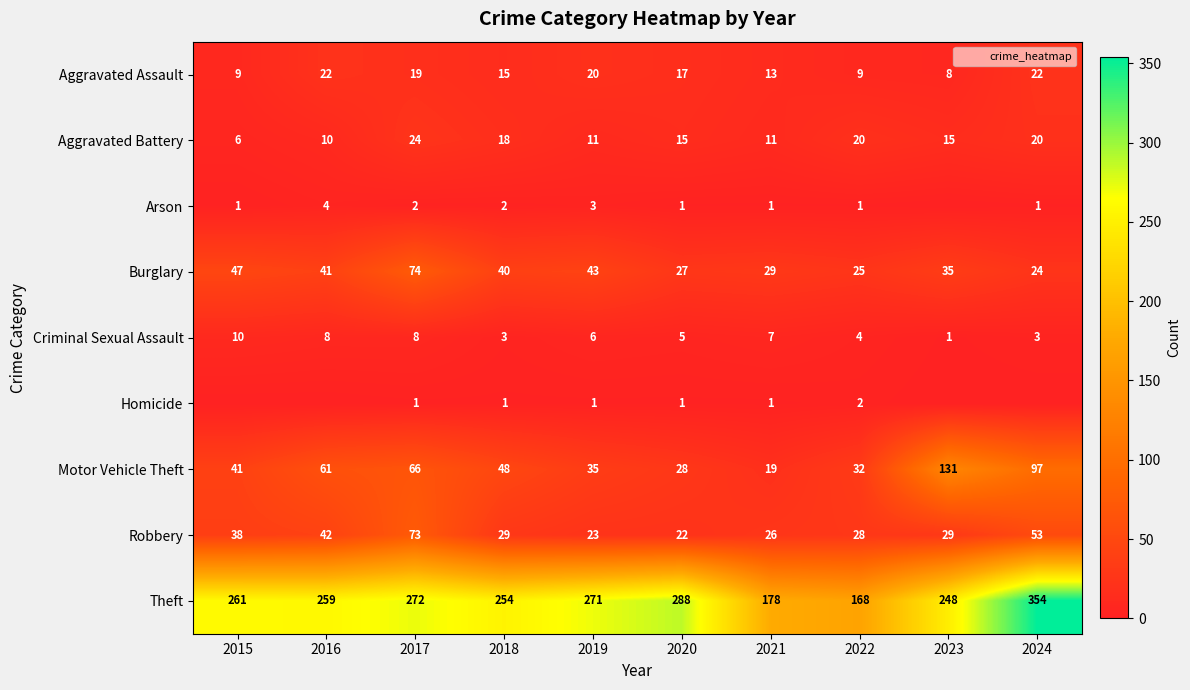

What is the sum of all Robbery values?

363